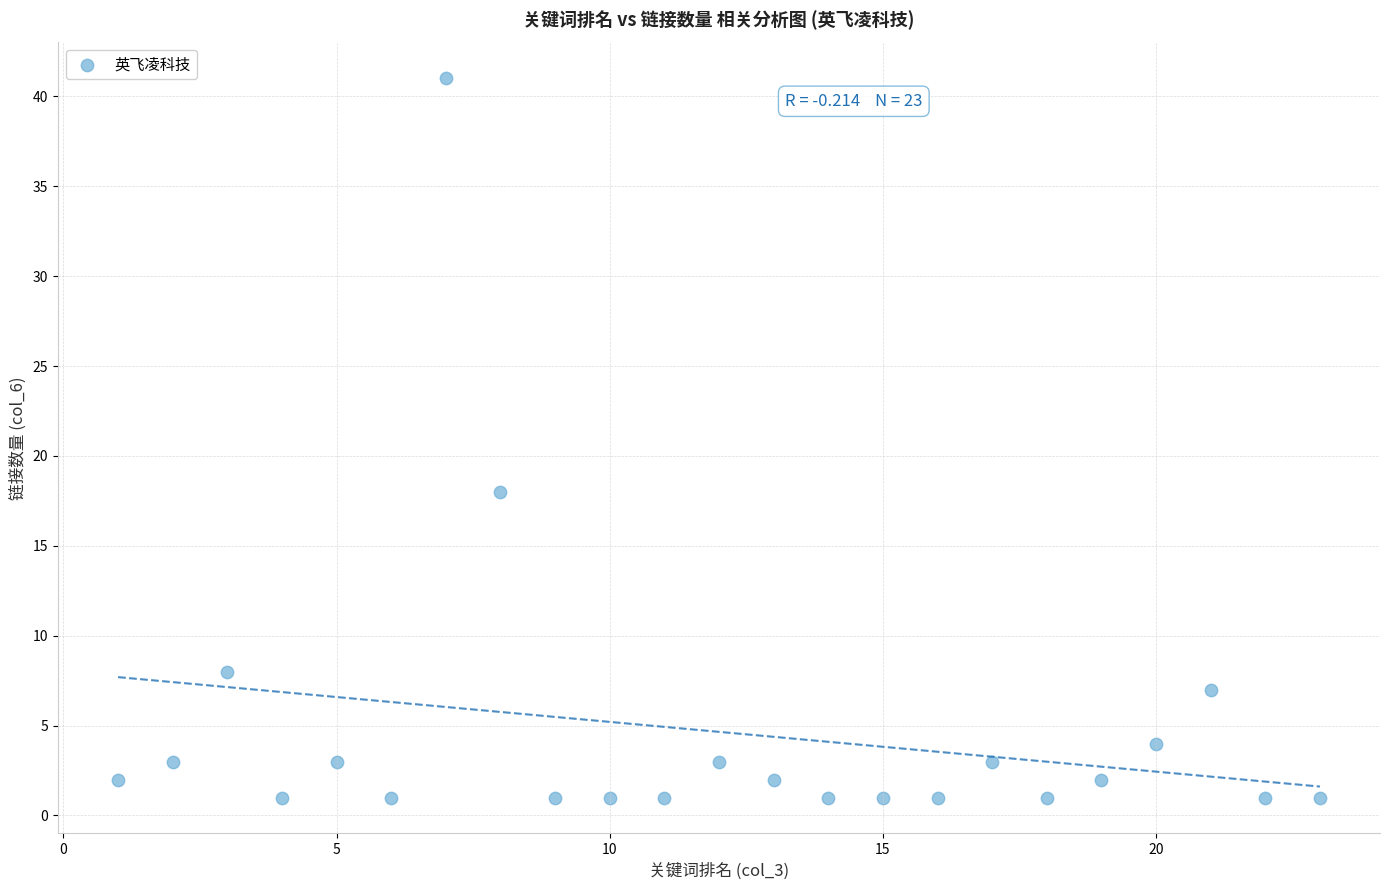

What Y value in the scatter plot is closest to 21?

18